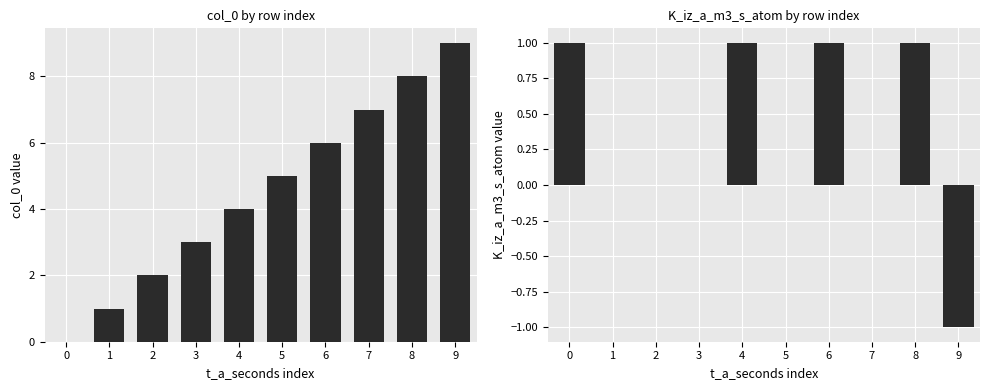

What is the value of the col_0 bar at the 4th from the left?

3